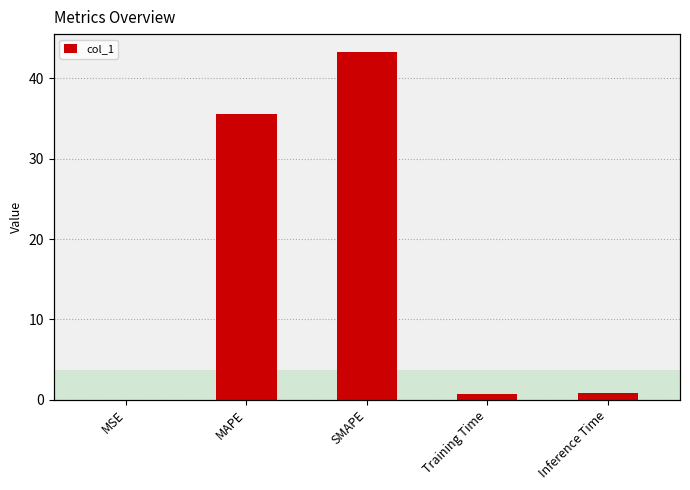

Which label corresponds to the largest value in the chart?

SMAPE